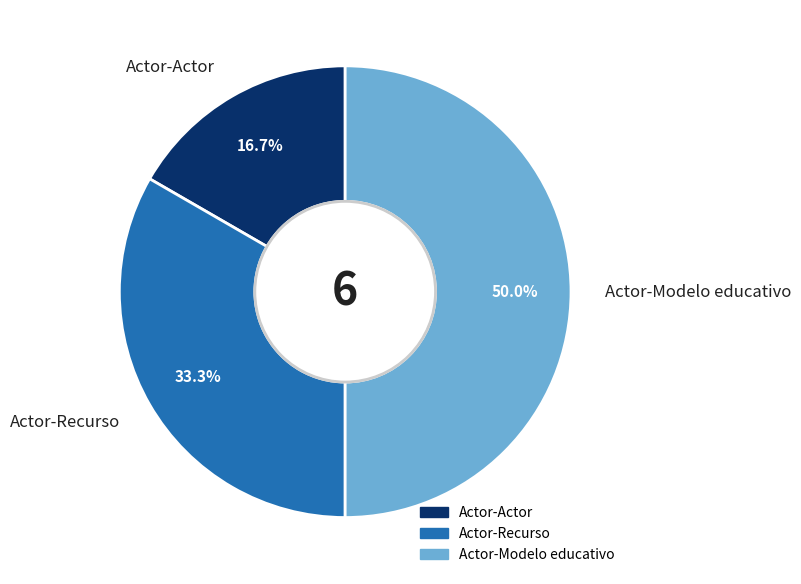

What is the ratio of the value at Actor-Recurso to the value at Actor-Modelo educativo?

0.7